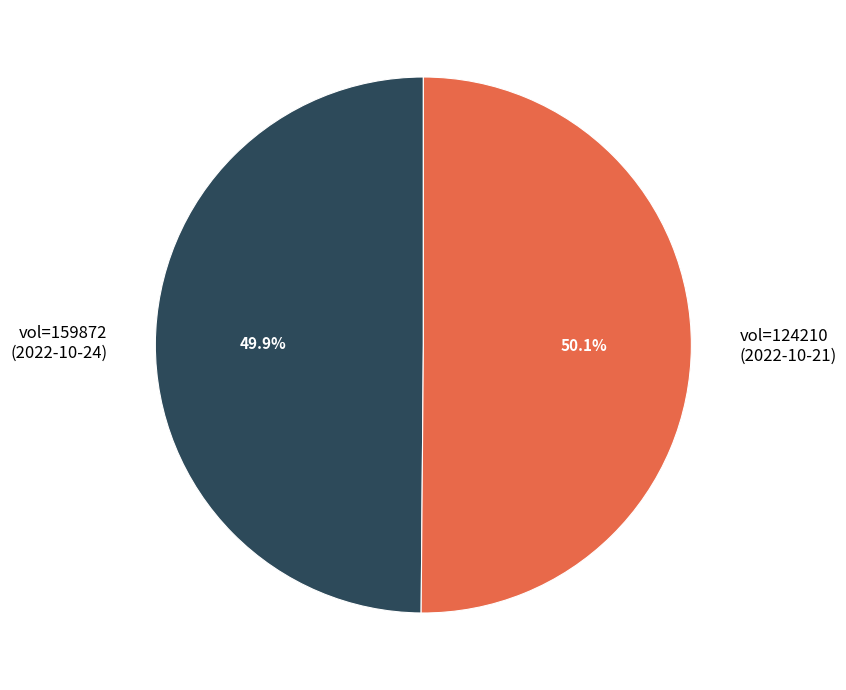

Approximately how many times larger is the value at vol=159872 compared to vol=124210?

1.0